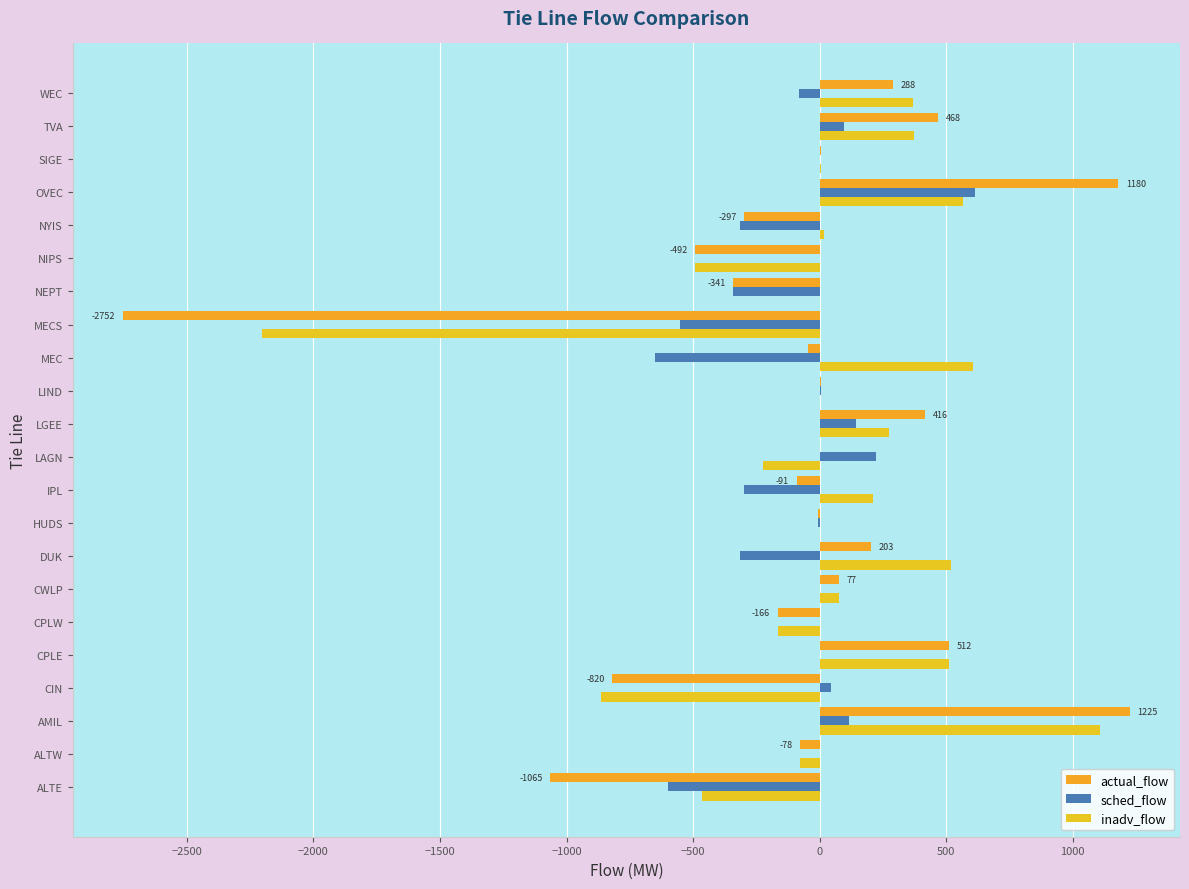

How many distinct data groups are displayed?

3